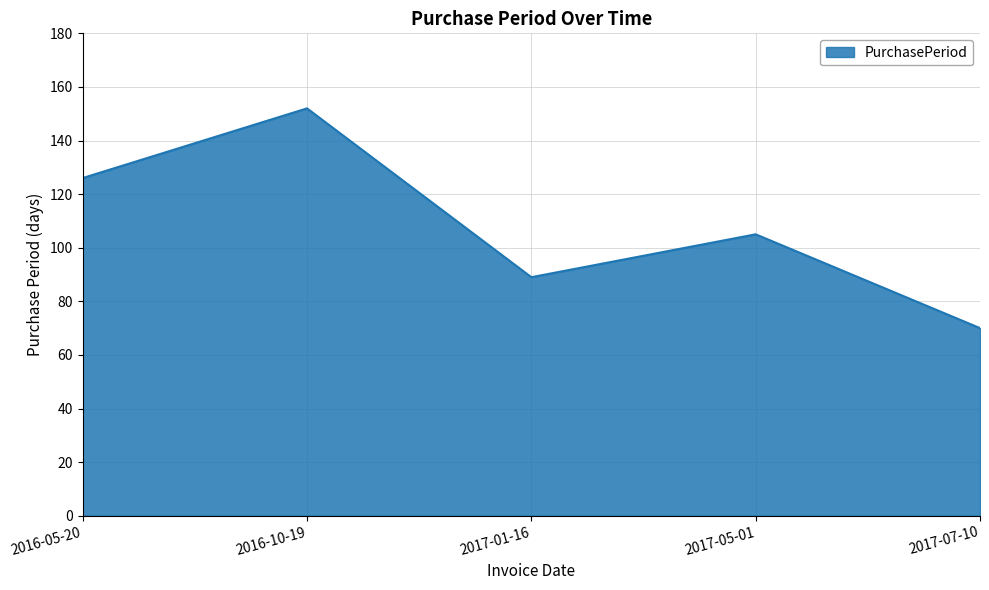

The value at 2017-07-10 is 29. True or false?

False